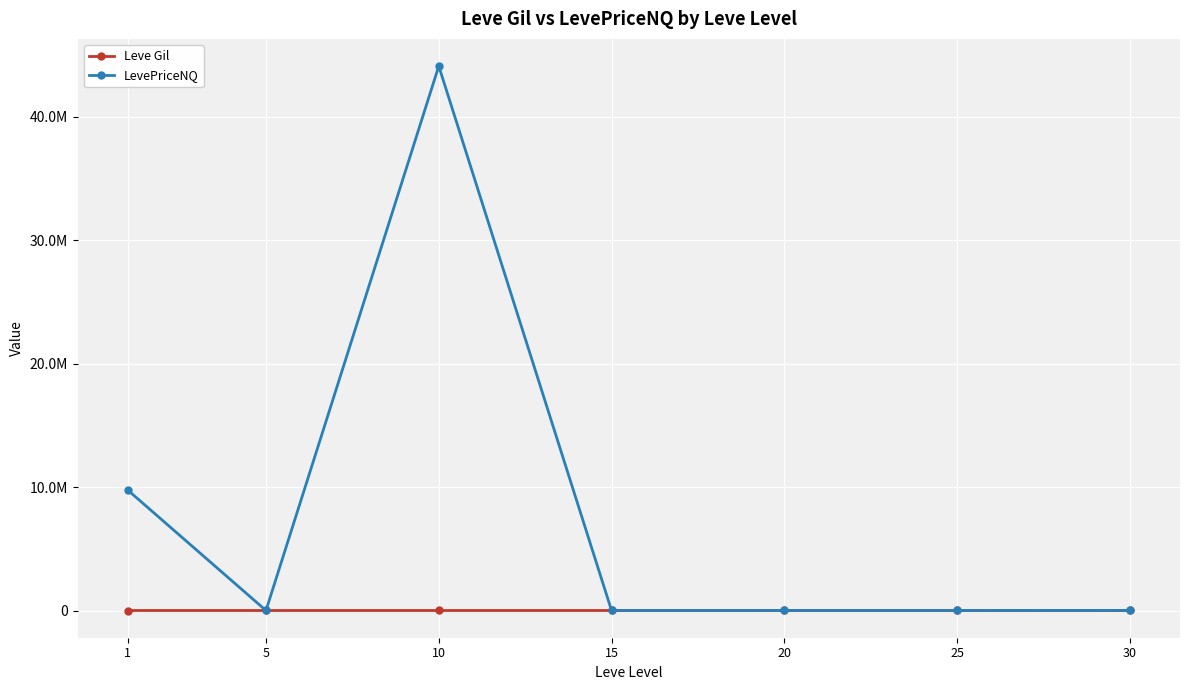

Does the chart have visible grid lines?

Yes